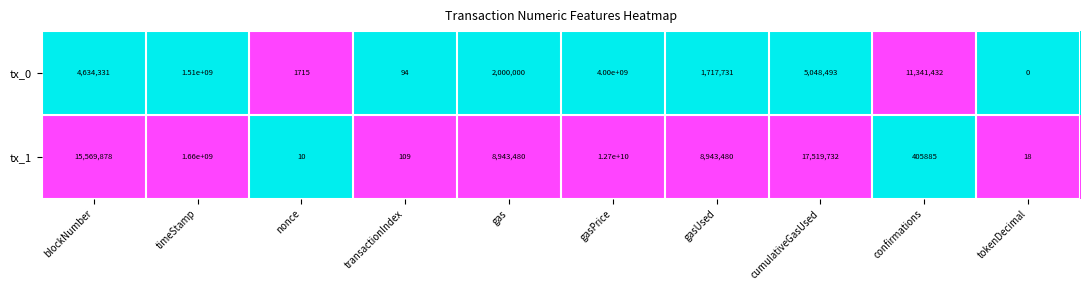

At which label is tx_1 closest to 6350000005?

timeStamp